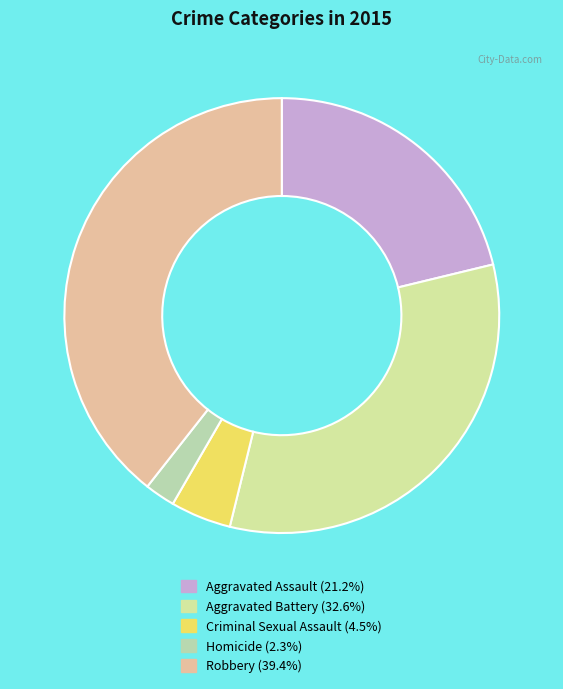

How many segments does this pie chart have?

5